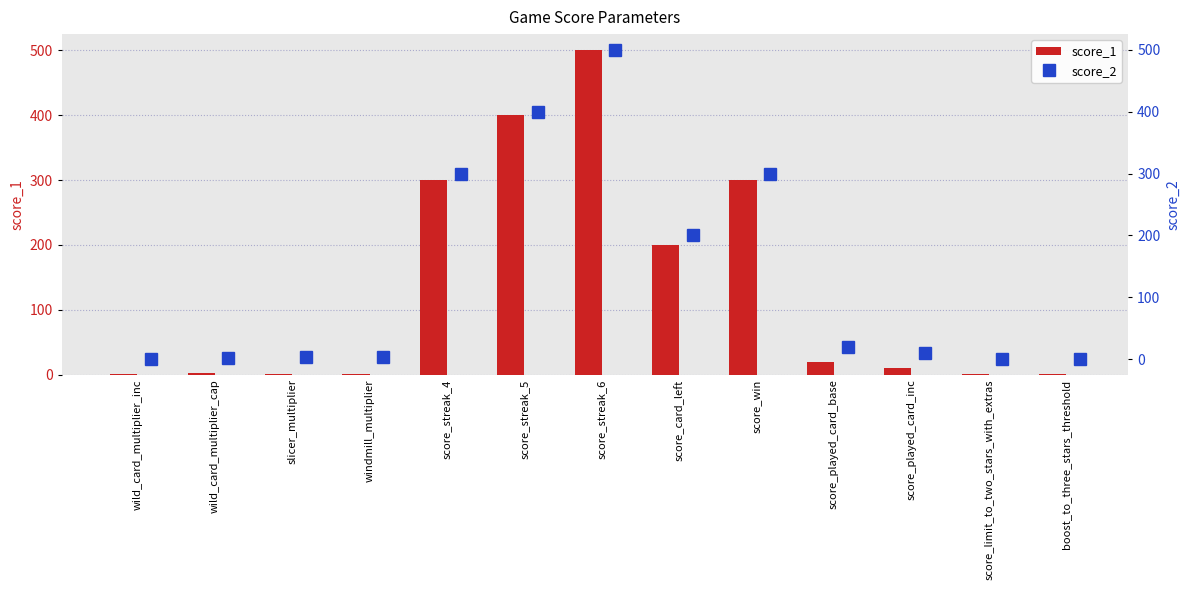

How many distinct data groups are displayed?

2